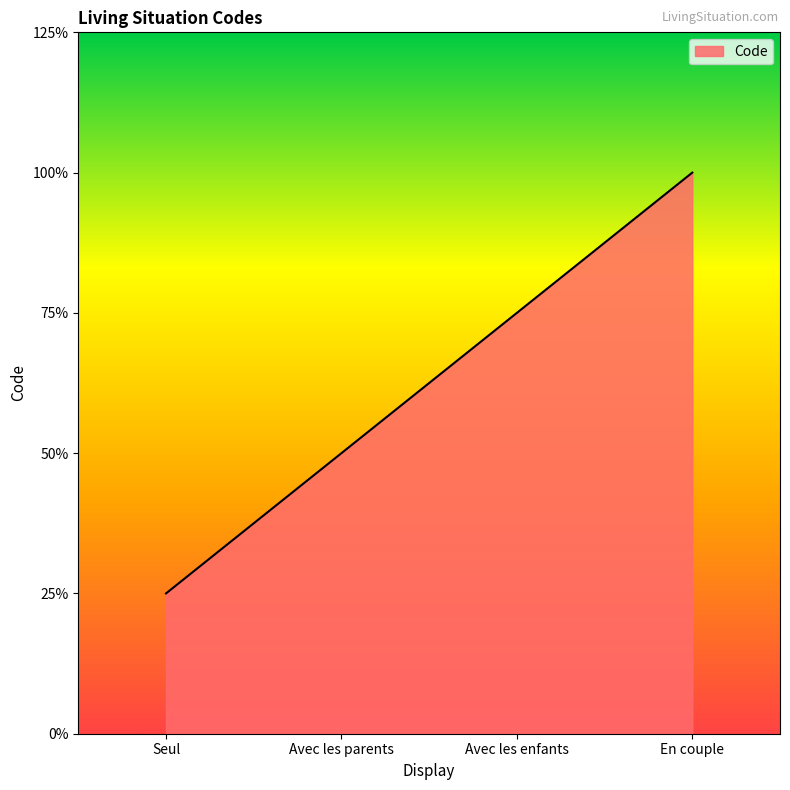

True or false: the data shows 1 at Avec les enfants.

False